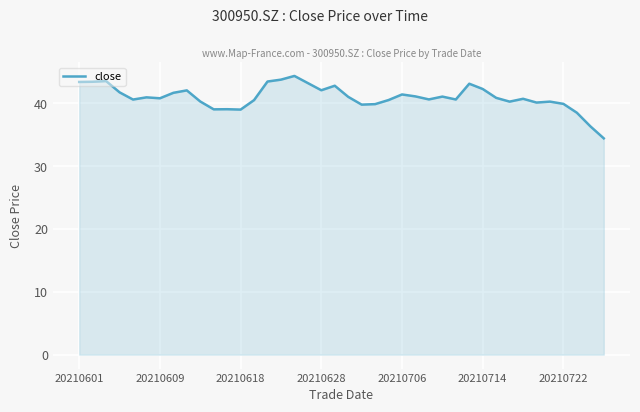

What is the maximum value shown in the chart?

44.4